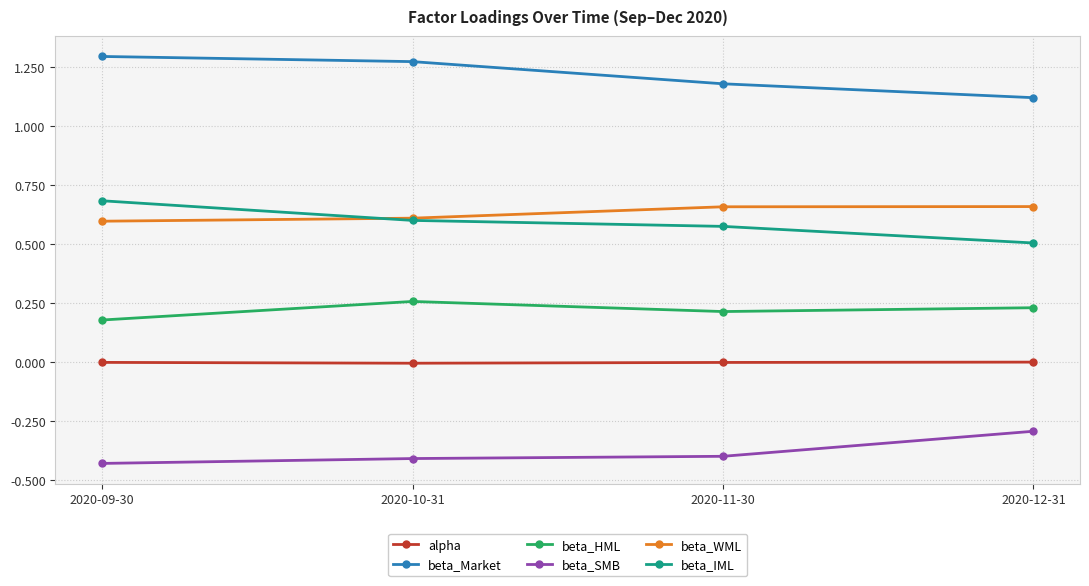

The beta_WML series shows 0.6 at 2020-09-30. True or false?

True